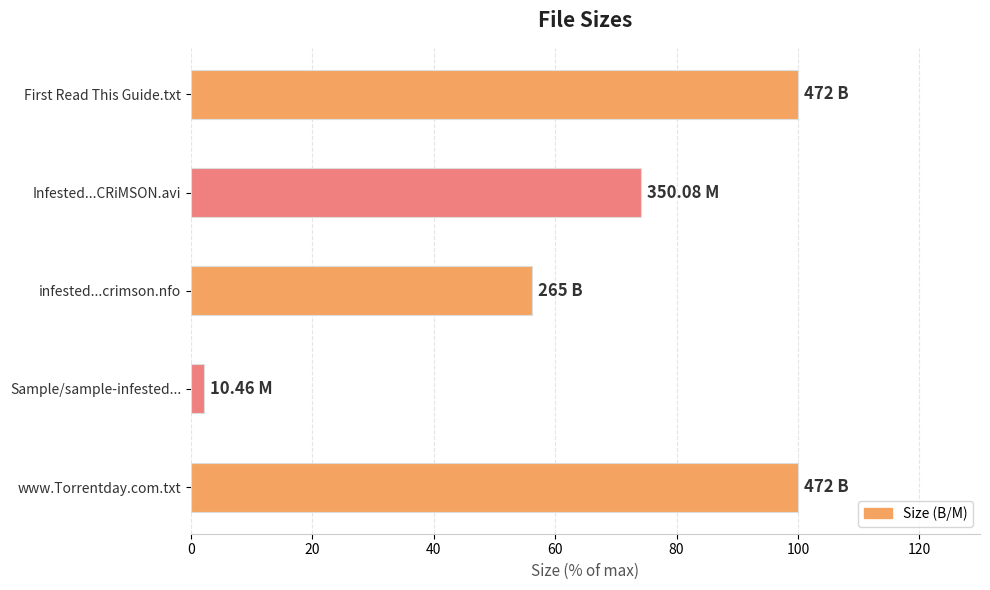

How many data points are less than 74?

2